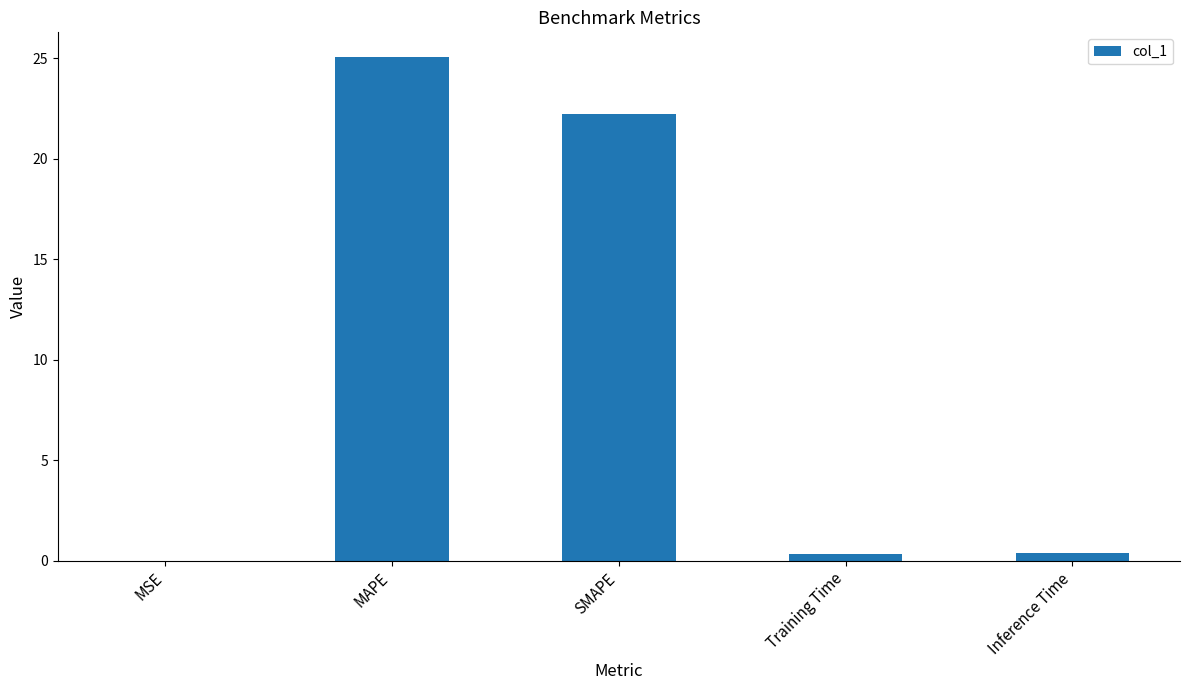

Which has a higher value, Inference Time or MAPE?

MAPE